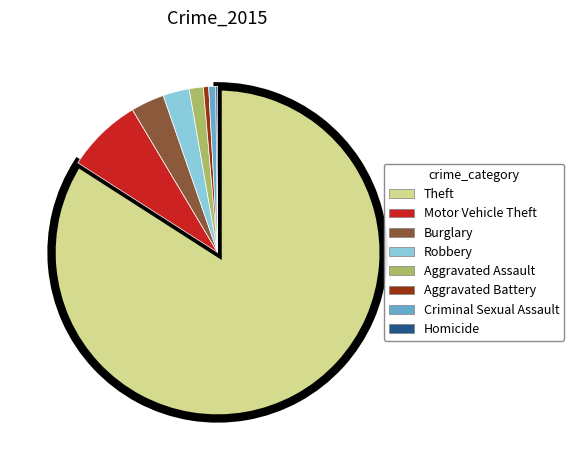

True or false: Burglary accounts for 15% of the total.

False